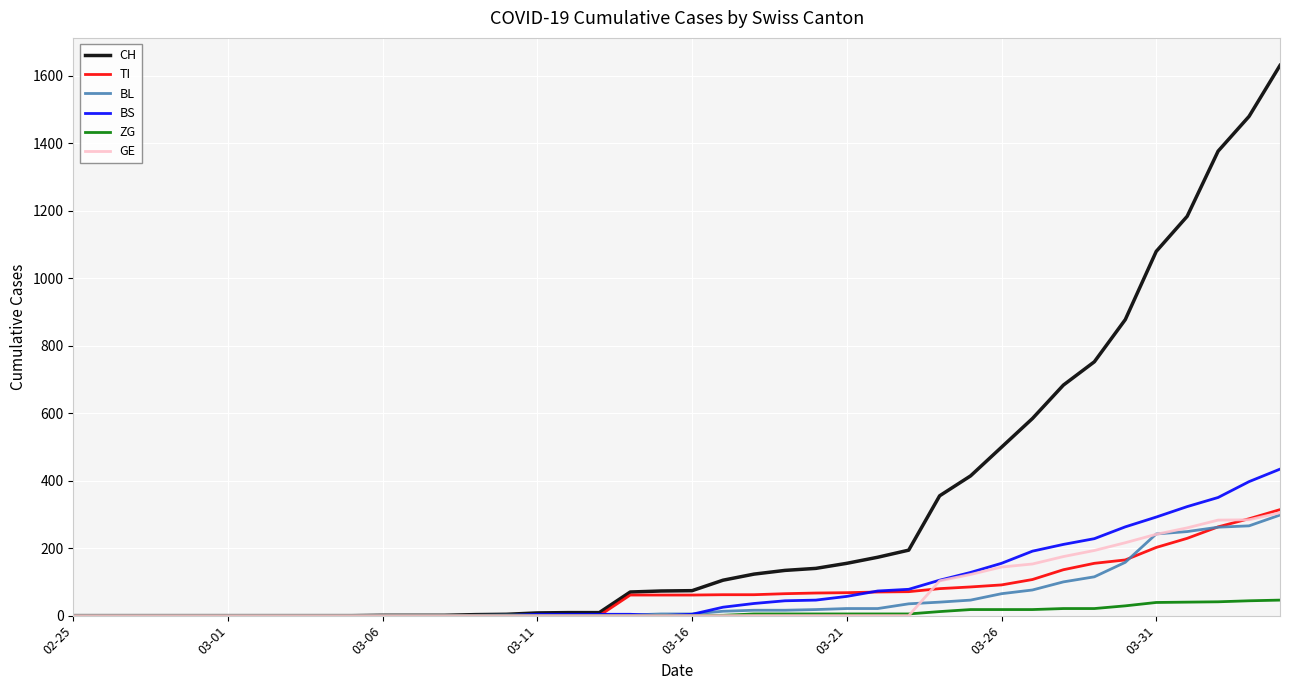

What is the maximum value for BS?

434